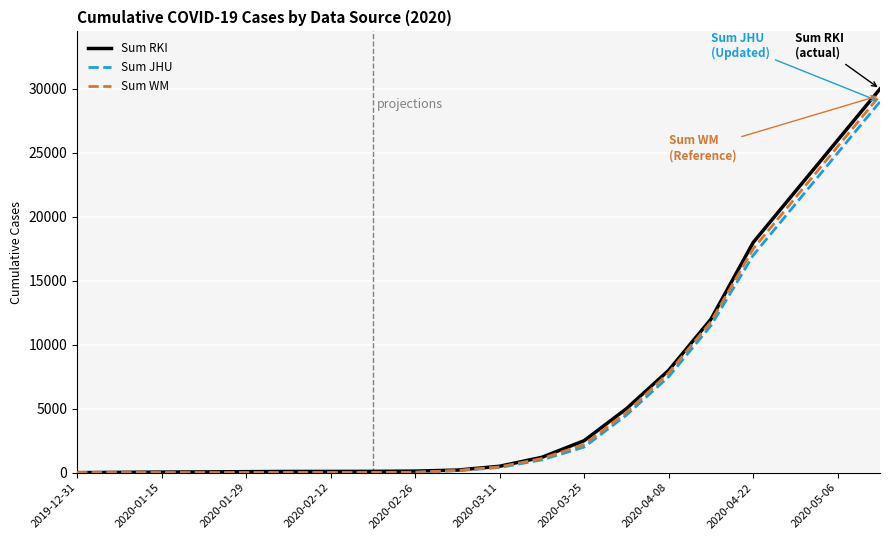

After their last crossing, which series has the higher values: Sum JHU or Sum WM?

Sum WM